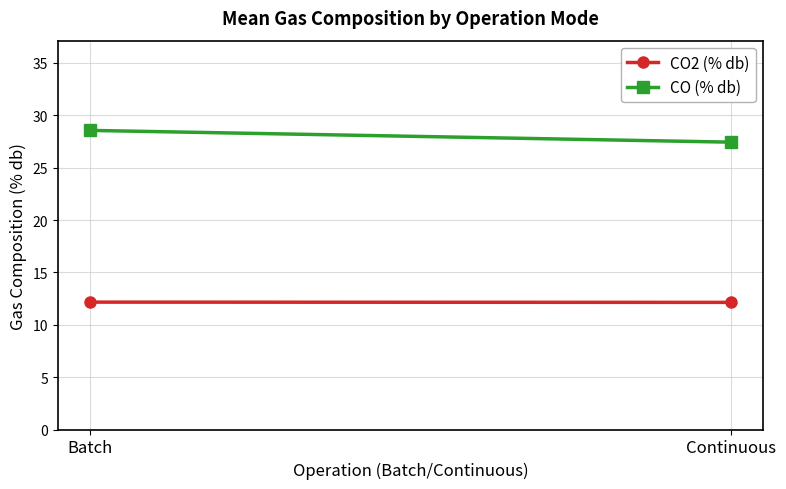

Is the value of CO2 (% db) at Batch greater than the value of CO (% db) at Continuous?

No